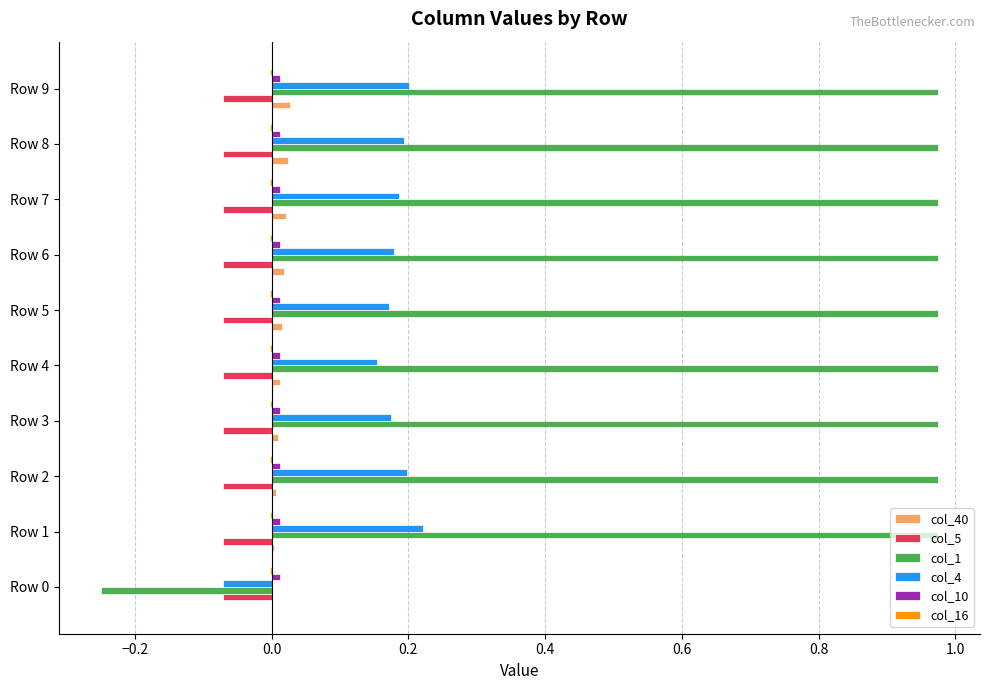

Which series has the largest total across all categories?

col_1